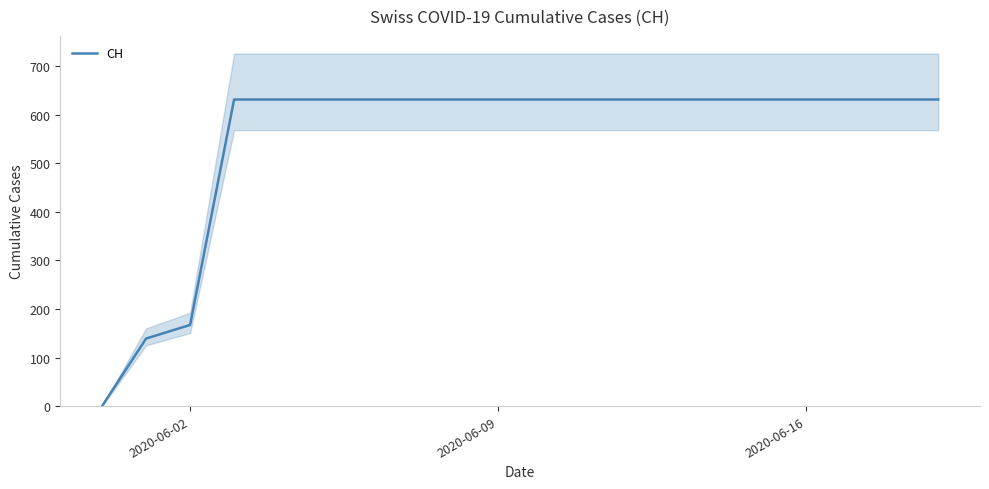

Count the number of data series in this chart.

1